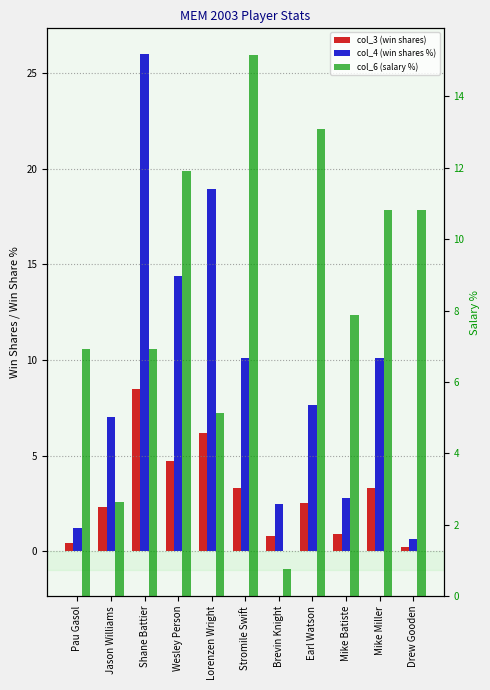

What is the spread (max minus min) of values at Lorenzen Wright?

13.8